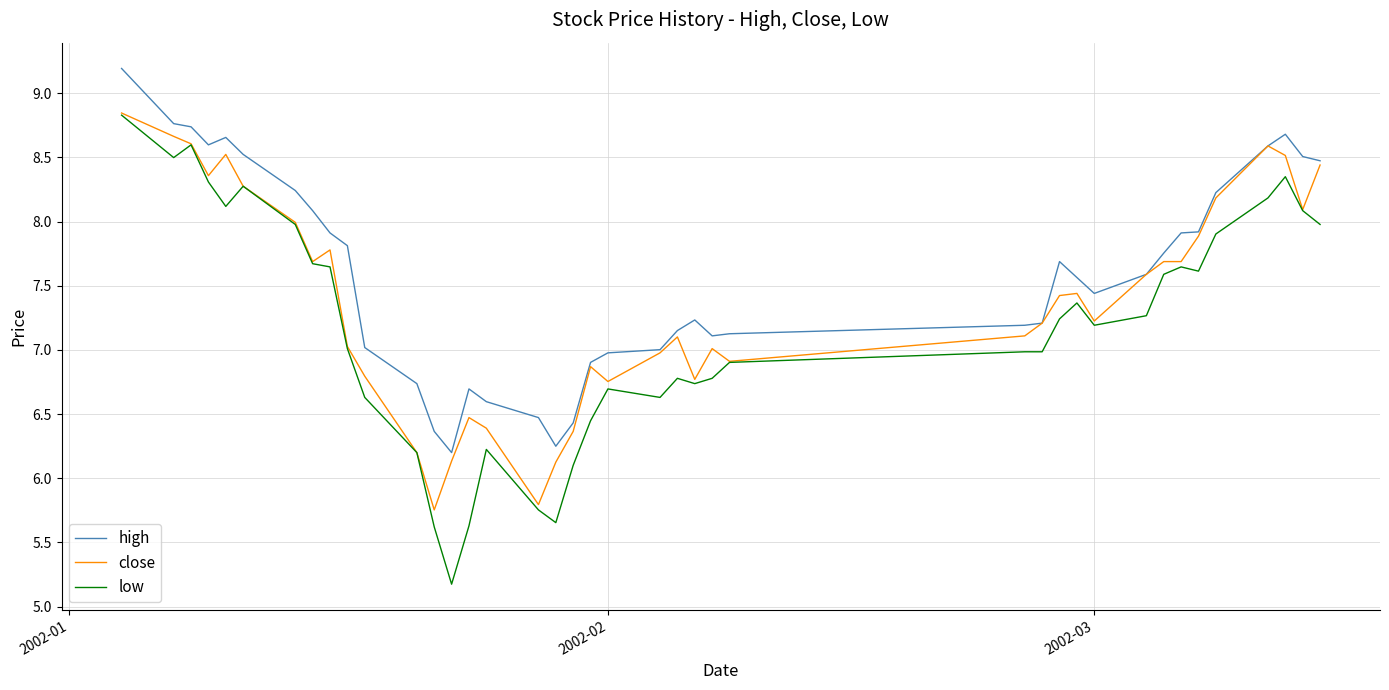

What are all the series names shown in the legend?

high, close, low